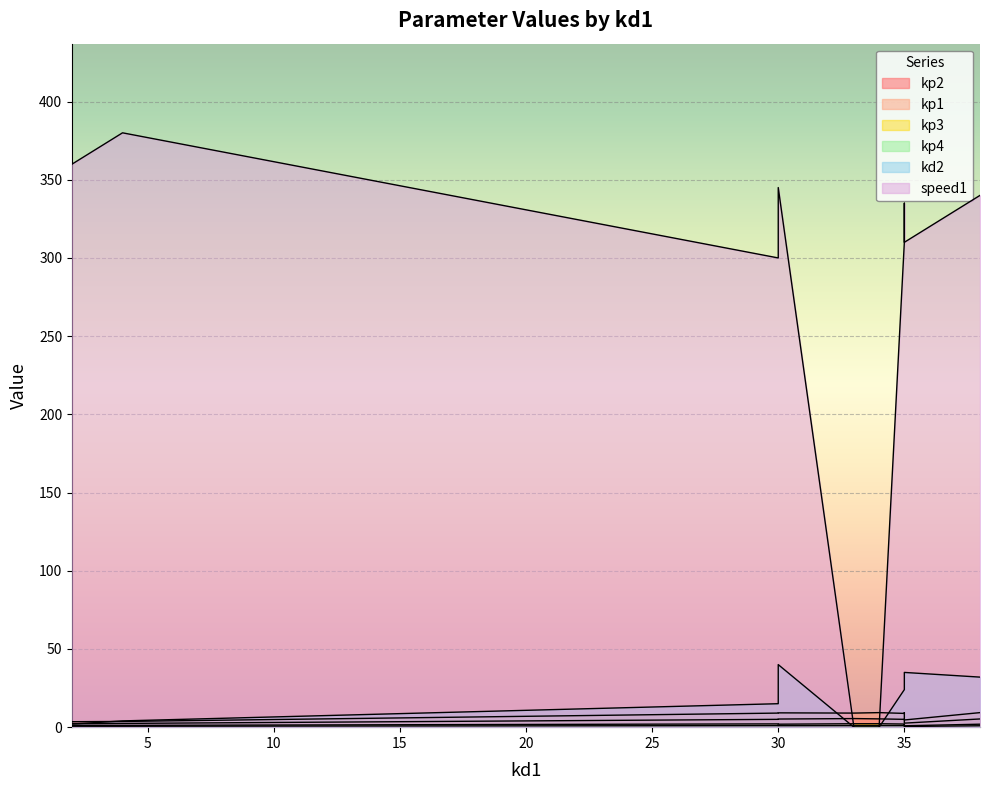

Which series has the widest spread of values?

speed1